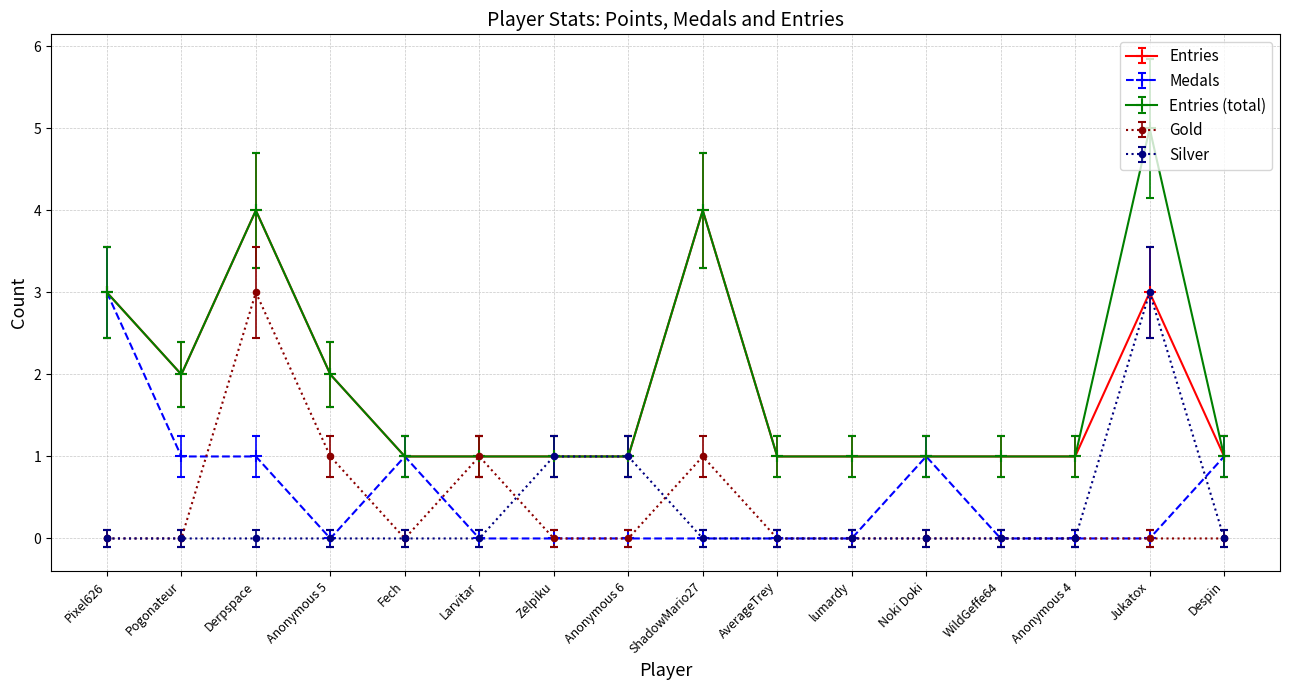

How many lines are shown in the chart?

5